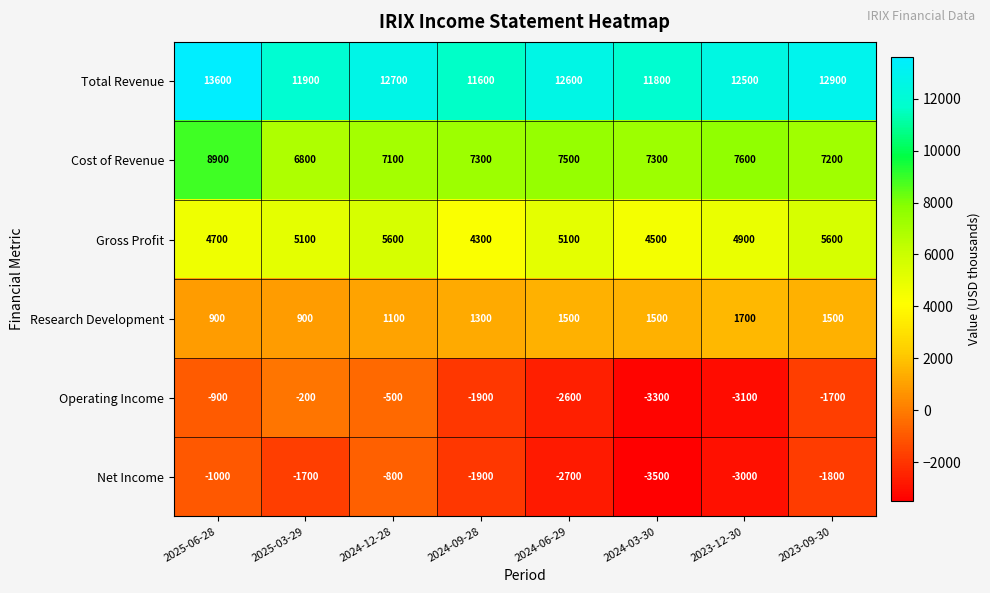

What is the sum of all Net Income values?

-16400